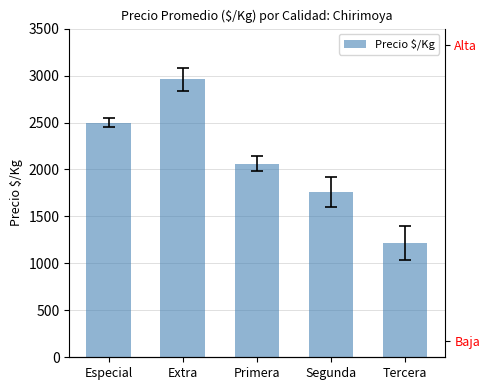

What is the difference between the maximum and minimum values?

1740